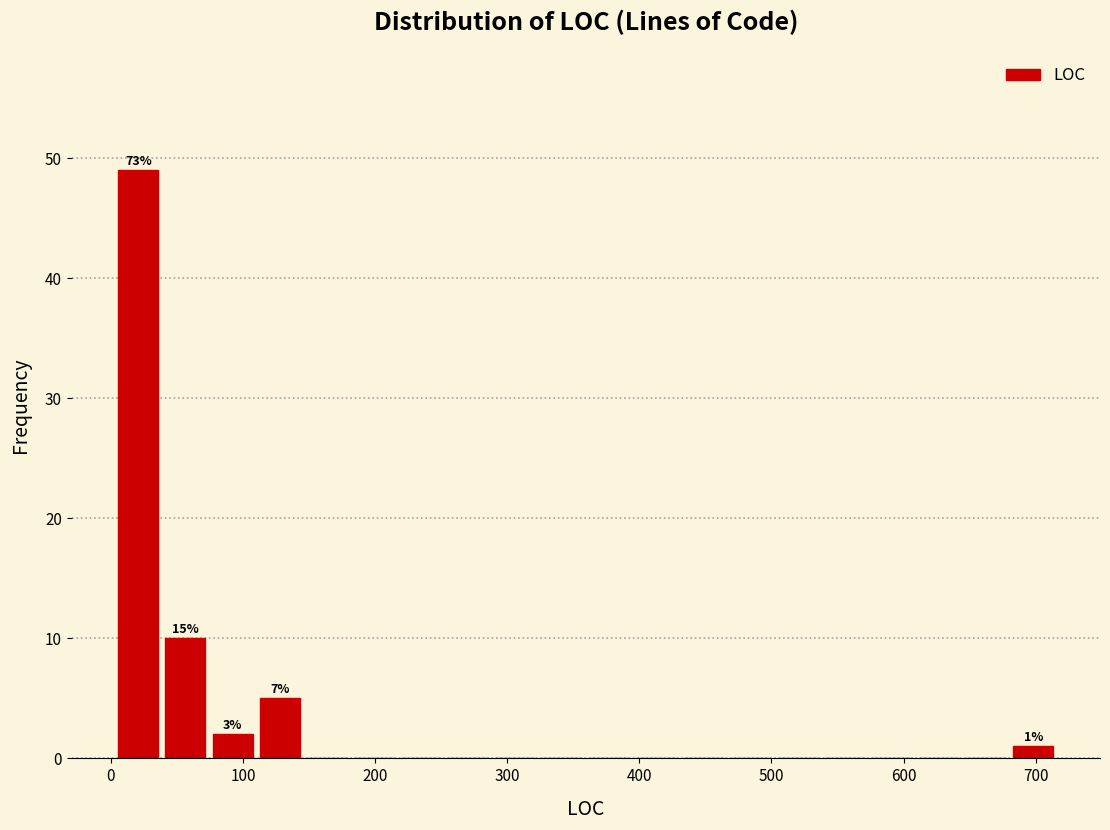

Around what value on the x-axis is the tallest bar? Give the approximate position of its centre, as read against the axis.

20